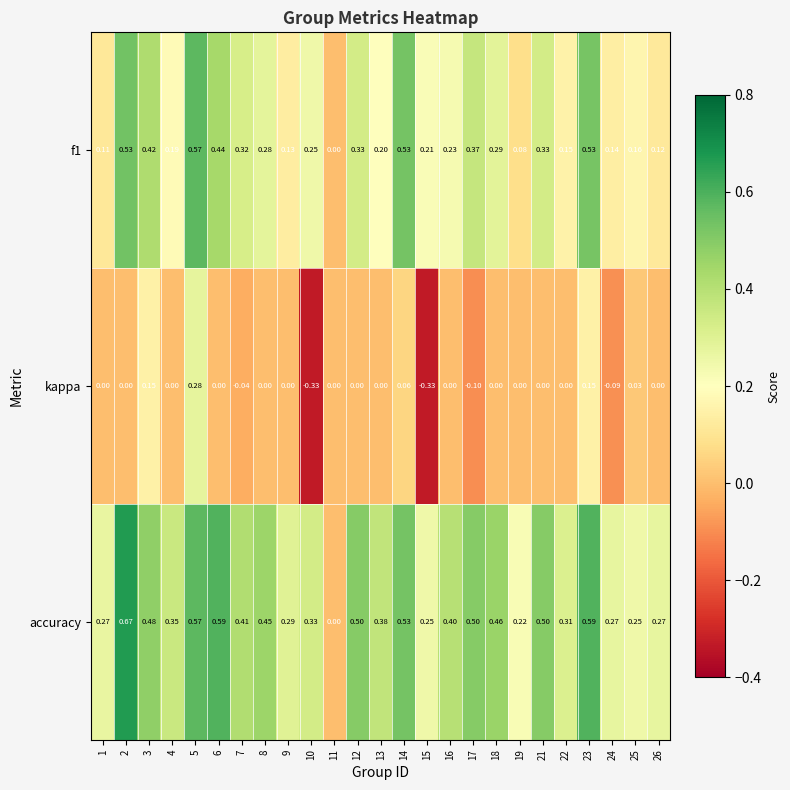

Which series has the largest total across all categories?

accuracy